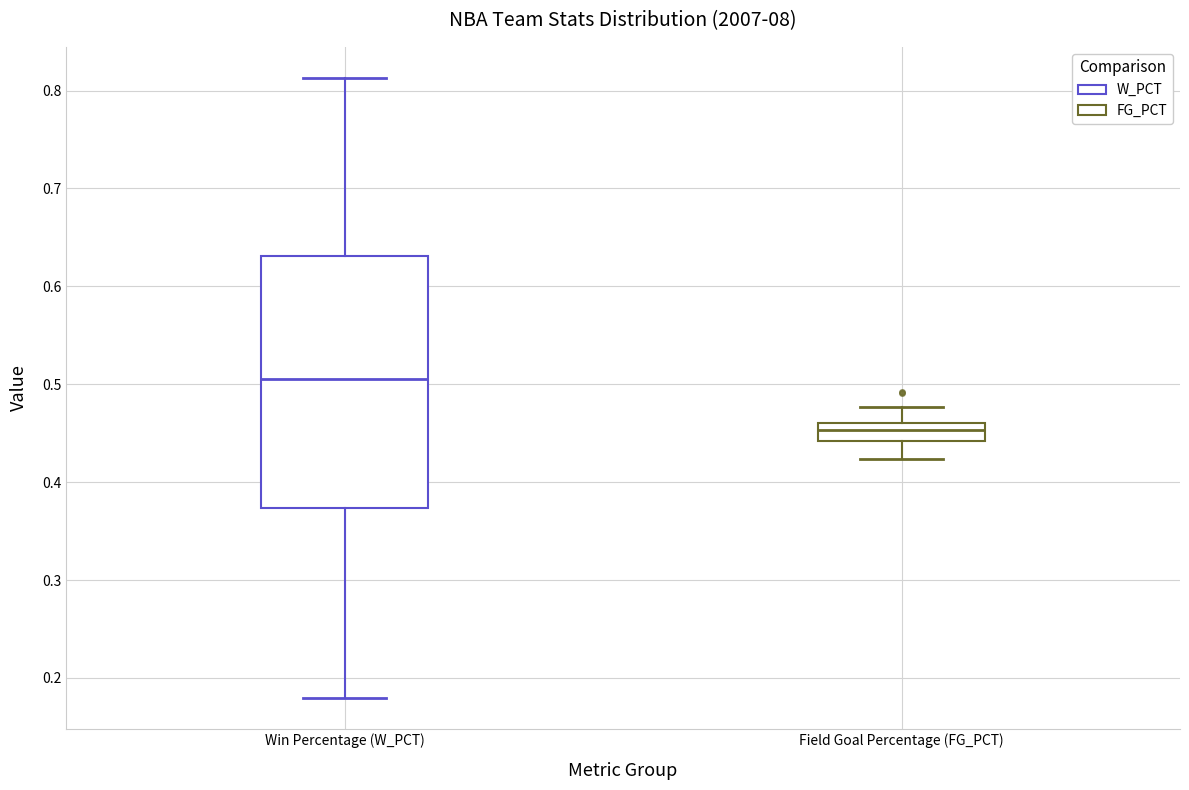

Reading left to right, read every box against the y-axis: the position of its median line, the range the box covers, and the ends of its whiskers. The values are not printed on the chart, so give them approximately, as read against the axis.

Win Percentage (W_PCT): median 0.51, box 0.37 to 0.63, whiskers 0.18 to 0.81
Field Goal Percentage (FG_PCT): median 0.45, box 0.44 to 0.46, whiskers 0.42 to 0.48